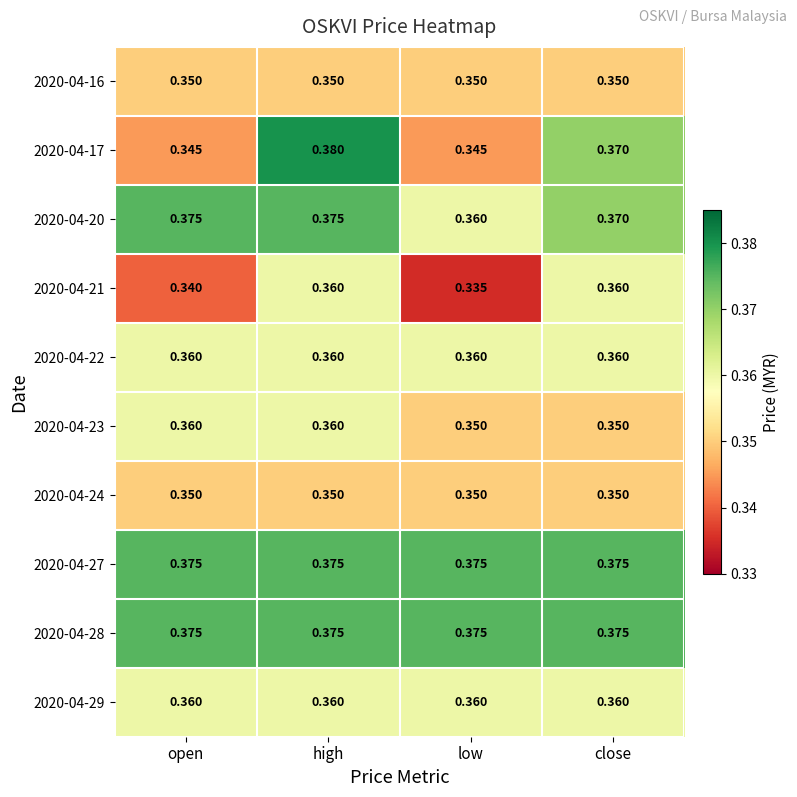

What is the total value across all series at low?

3.6